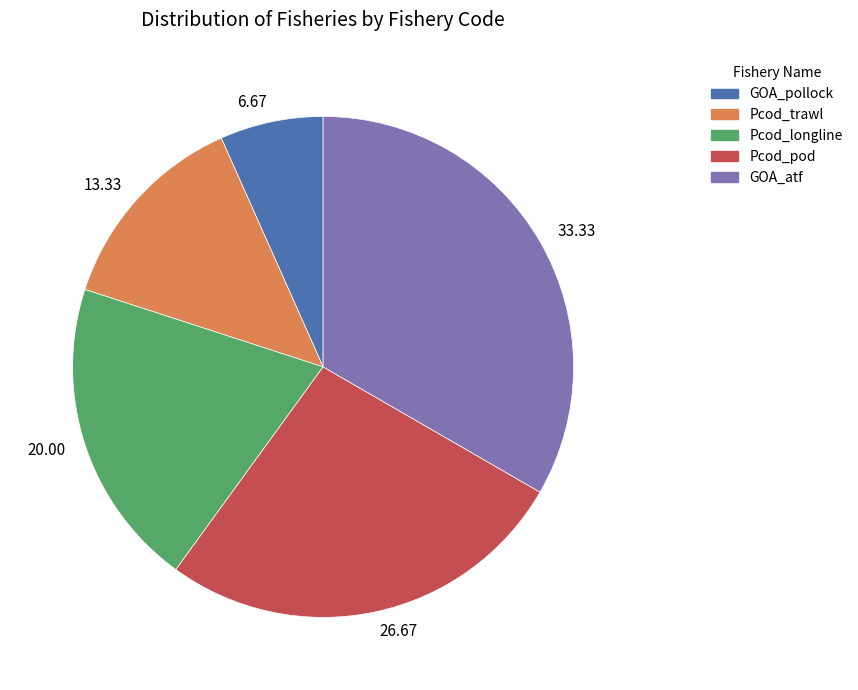

Which has a higher value, 33.33 or 6.67?

33.33